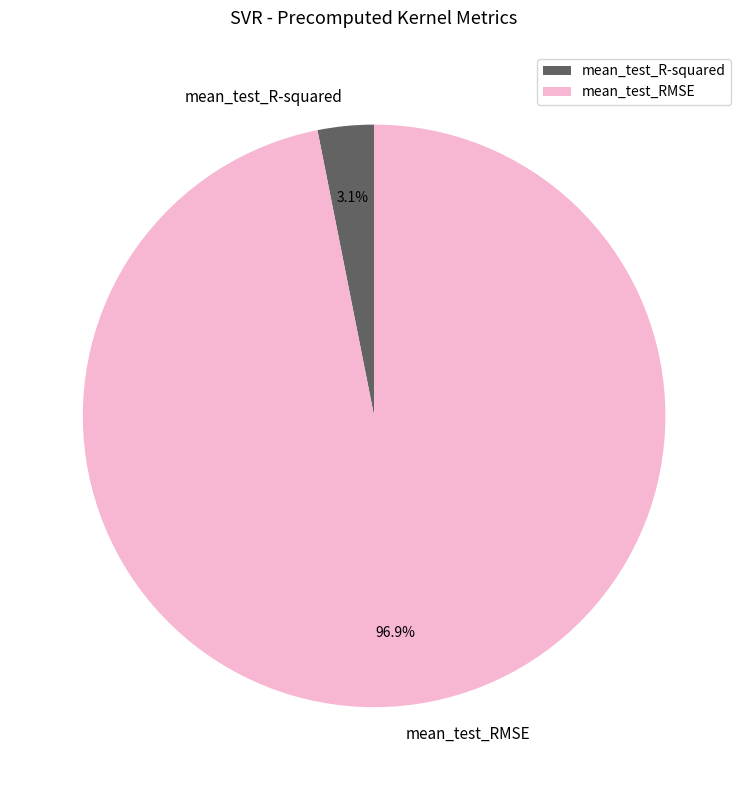

Combined, what portion of the pie is mean_test_RMSE and mean_test_R-squared?

100.0%